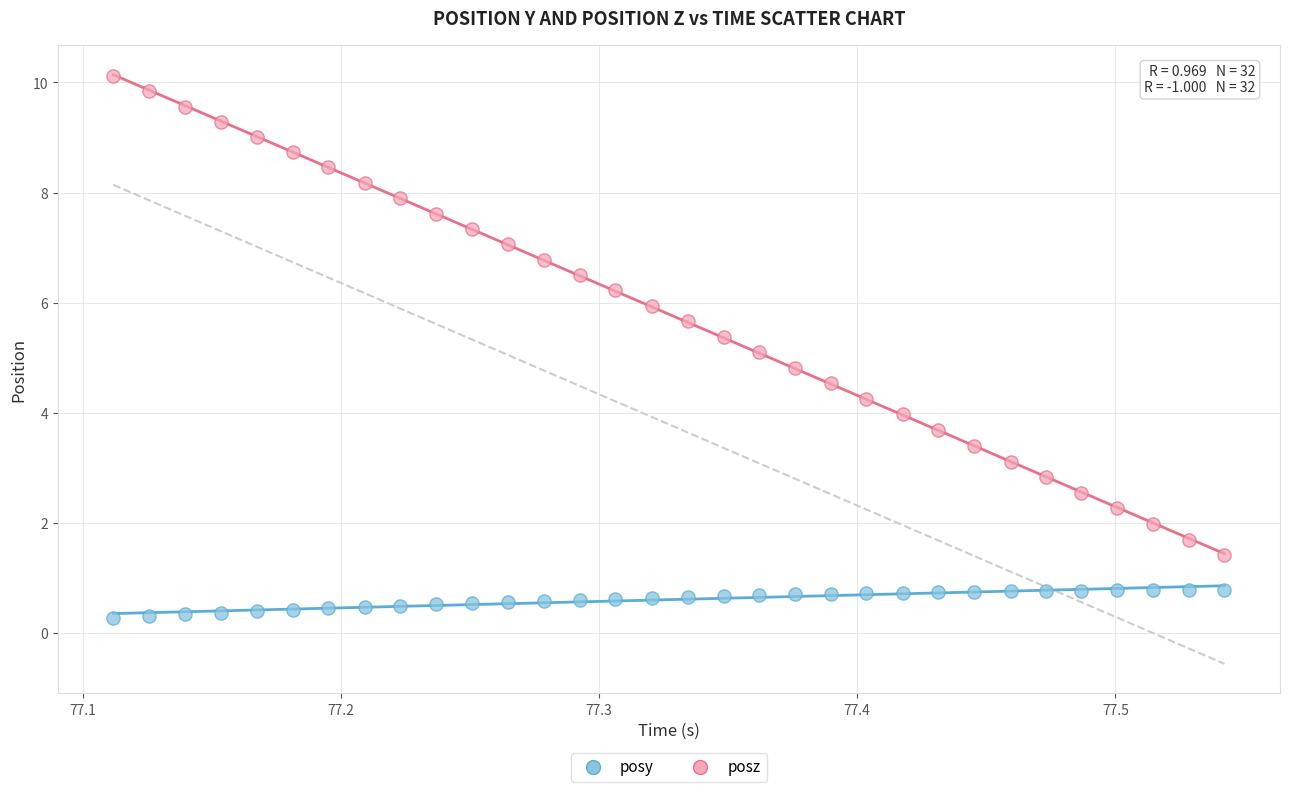

Which series reaches the maximum Y coordinate?

posz